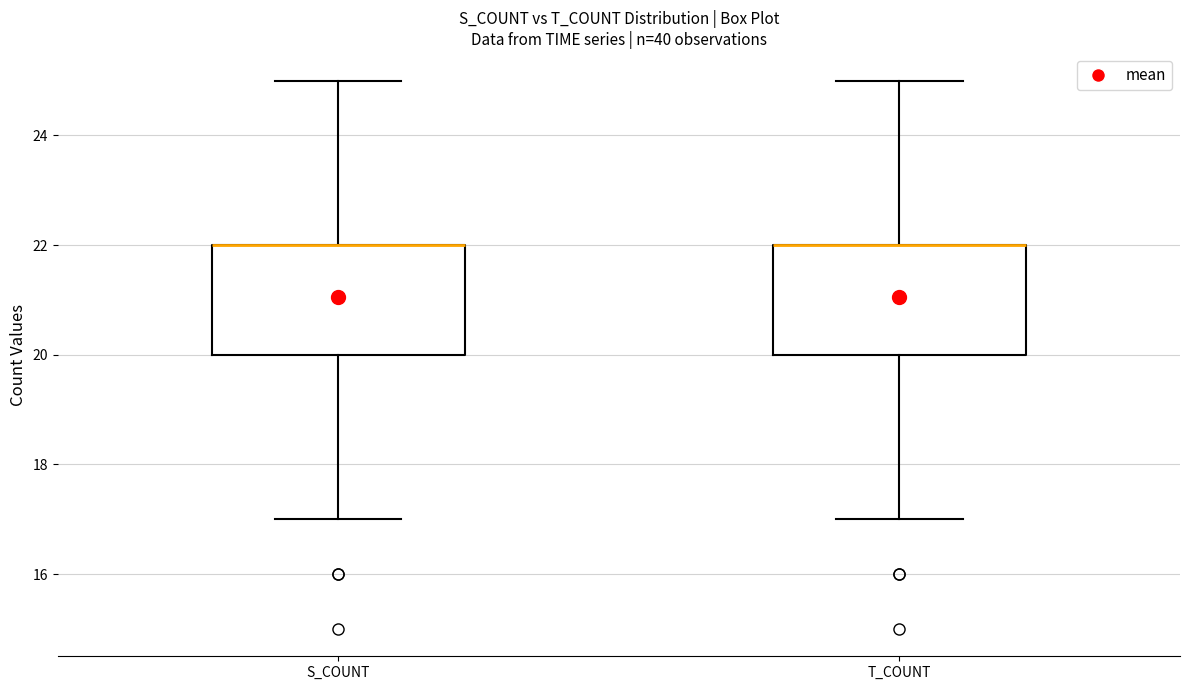

Where is the upper edge of the box for S_COUNT on the y-axis? The values are not printed on the chart, so give them approximately, as read against the axis.

22